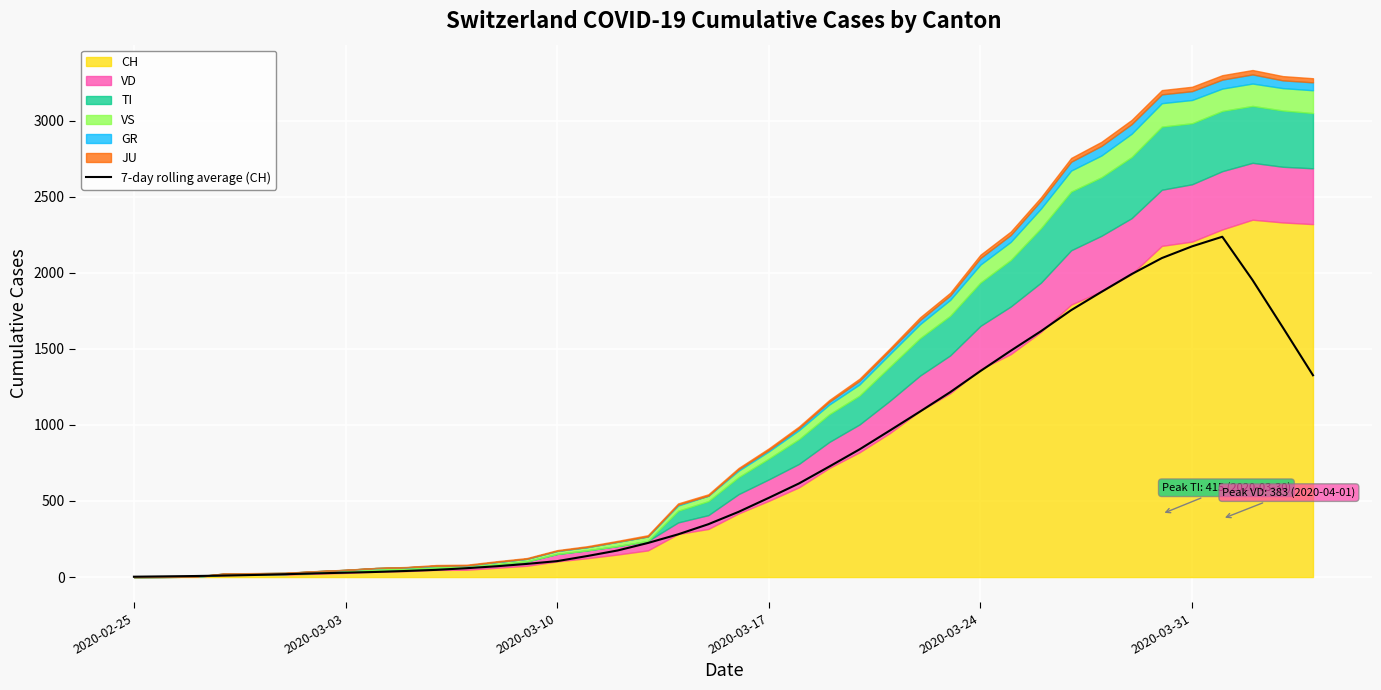

How many data points are less than 428?

20